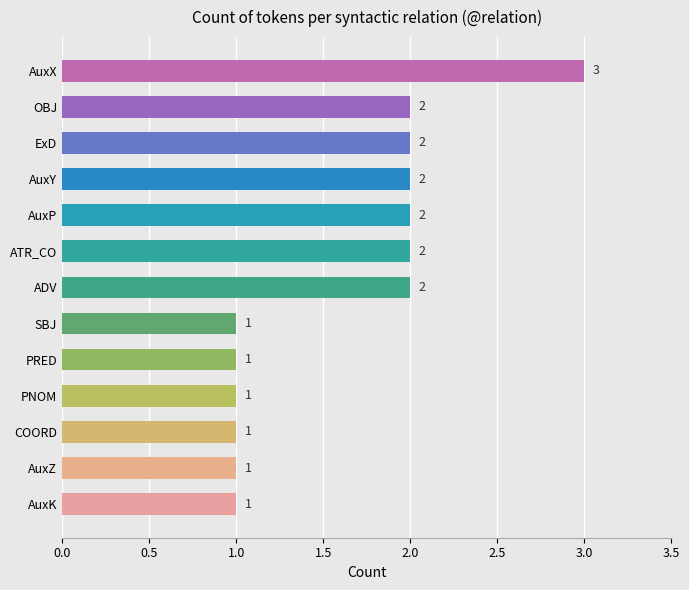

What is the maximum value shown in the chart?

3